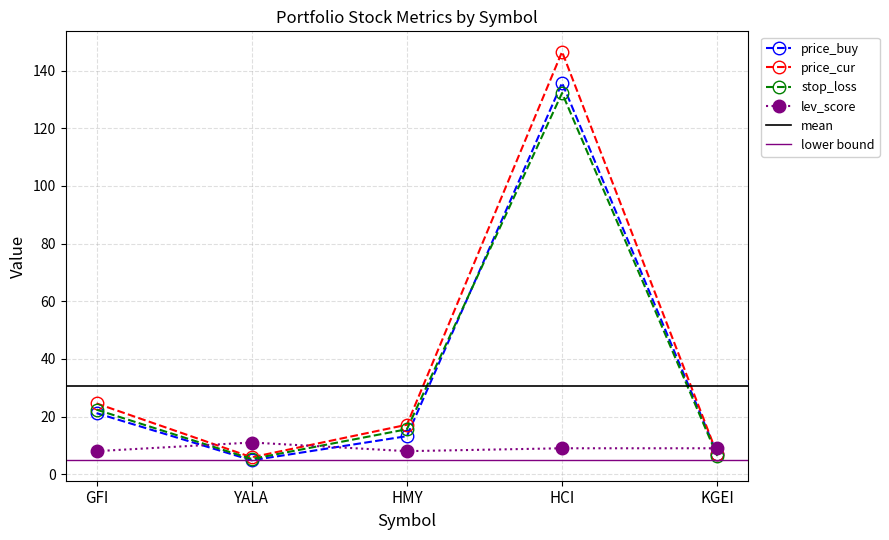

Reading left to right, transcribe all the data shown in this chart.

price_buy: 21.2	4.8	13.2	135.8	7.0
price_cur: 24.6	5.9	17.2	146.6	6.9
stop_loss: 22.4	5.3	15.6	132.2	6.3
lev_score: 8.0	11.0	8.0	9.0	9.0